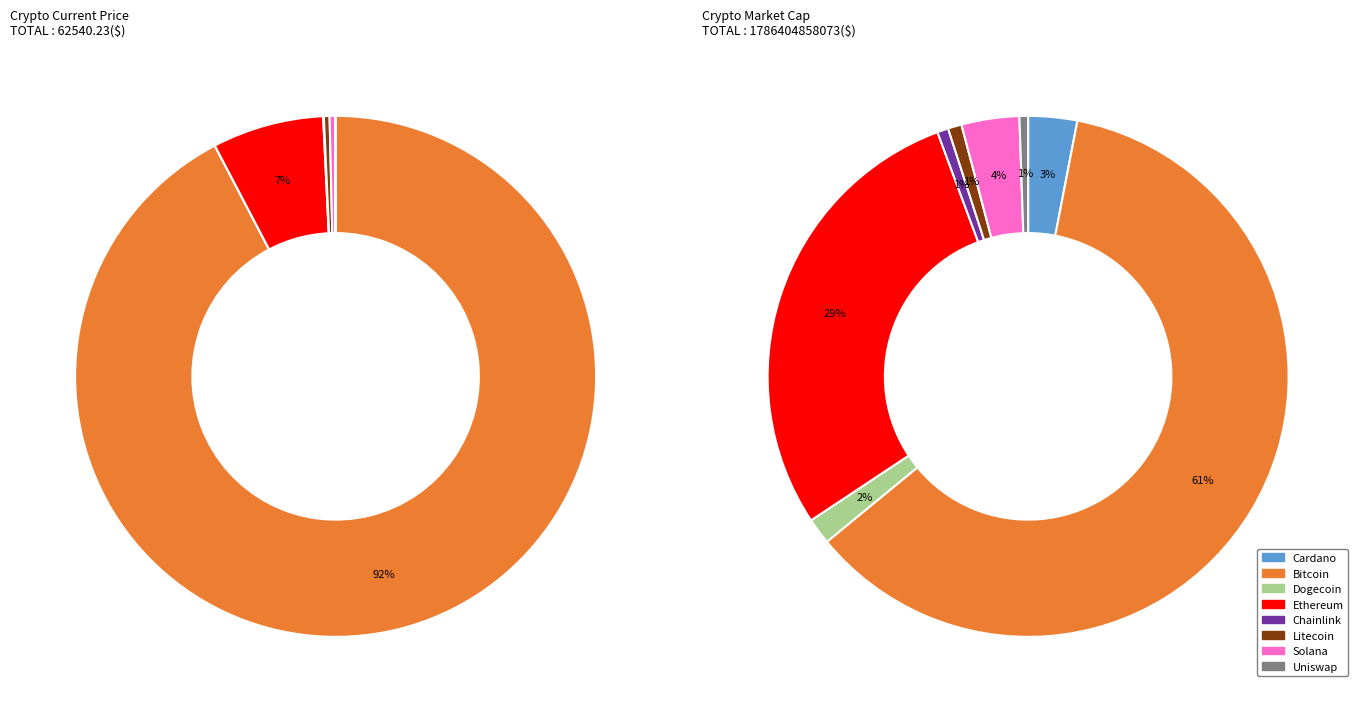

Which series has the largest range (max minus min)?

market_cap